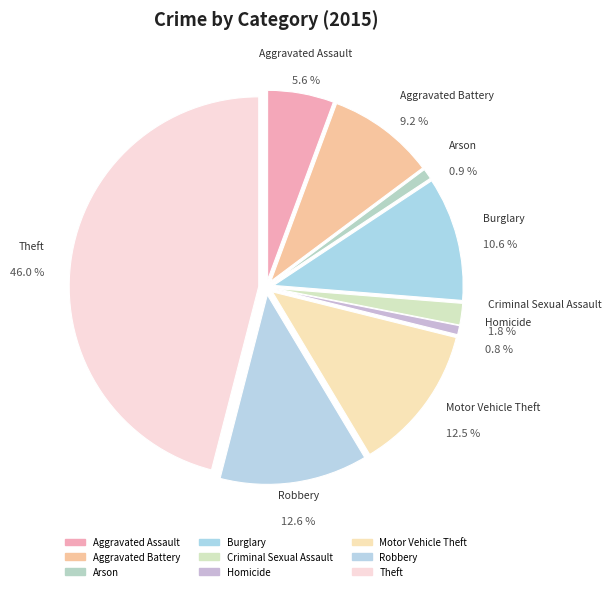

How many segments does this pie chart have?

9